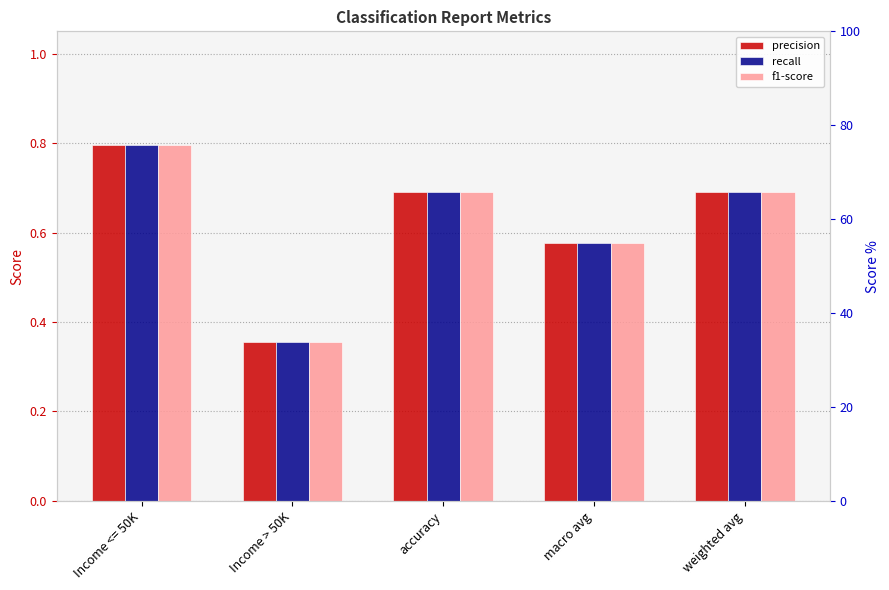

Where is f1-score nearest to the value 0?

Income > 50K